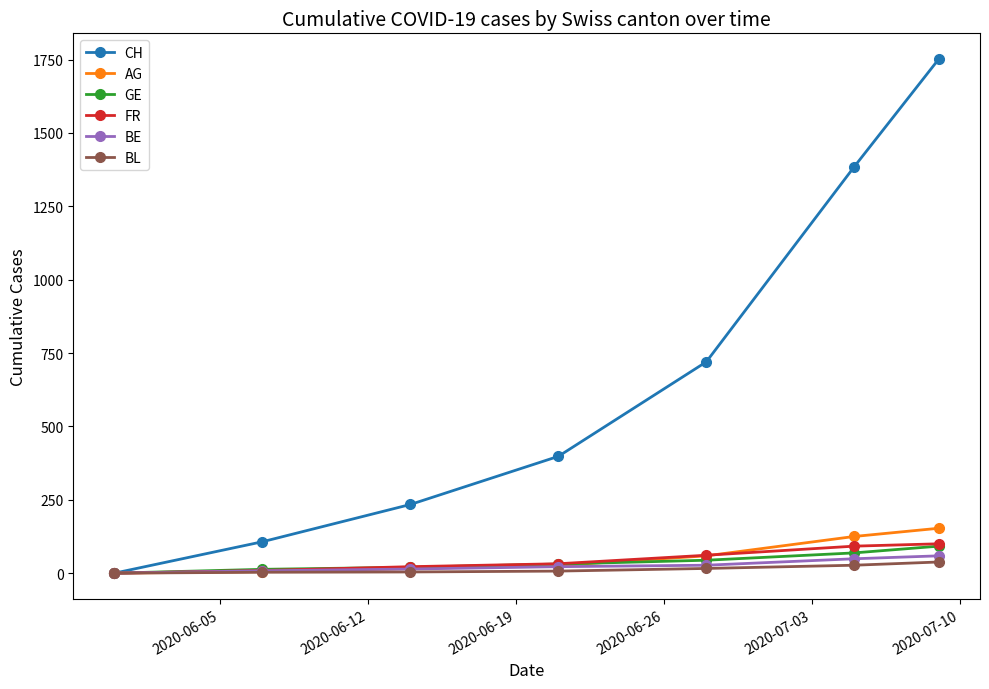

What is the highest value of the BE series?

59